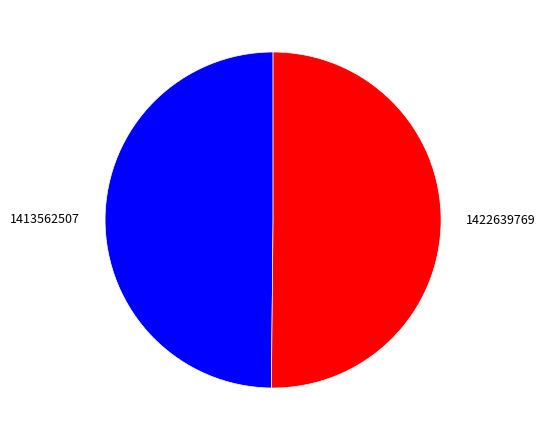

True or false: 1413562507 accounts for 64% of the total.

False